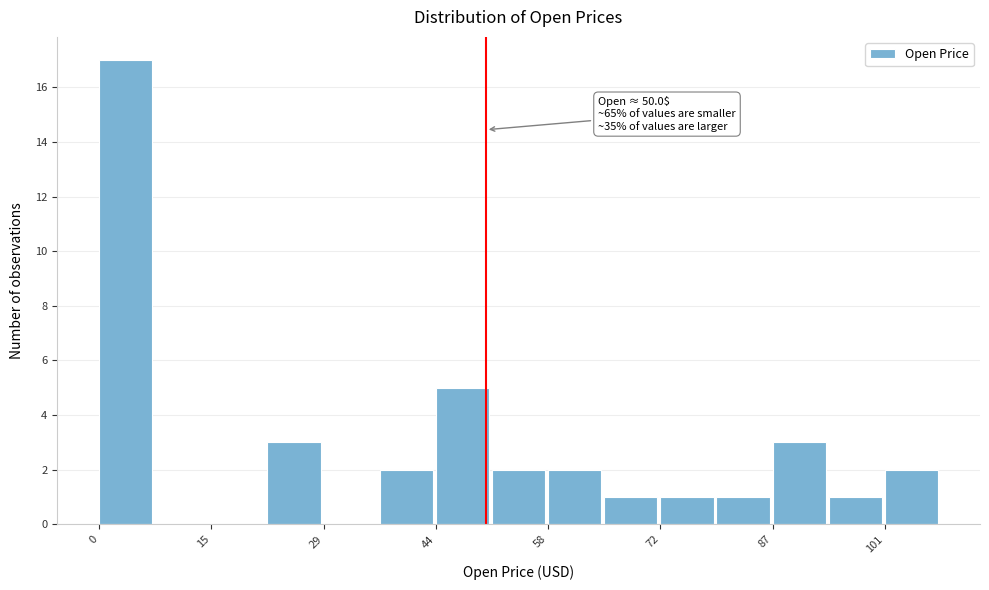

Read against the x-axis, roughly where is the centre of the tallest bar?

4